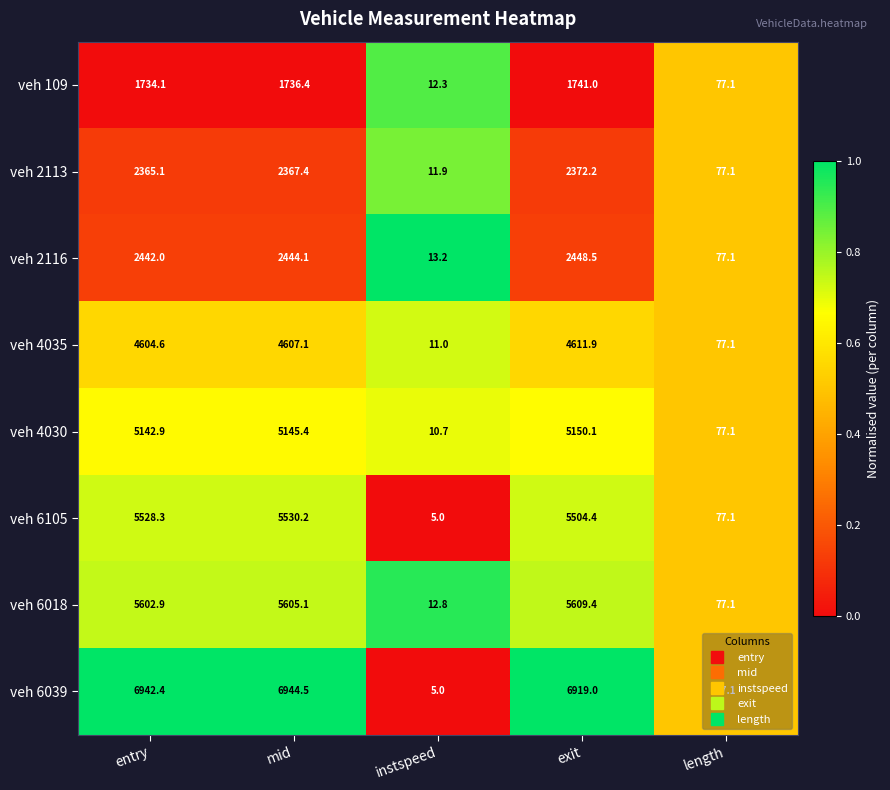

What is the total value across all series at entry?

34362.3